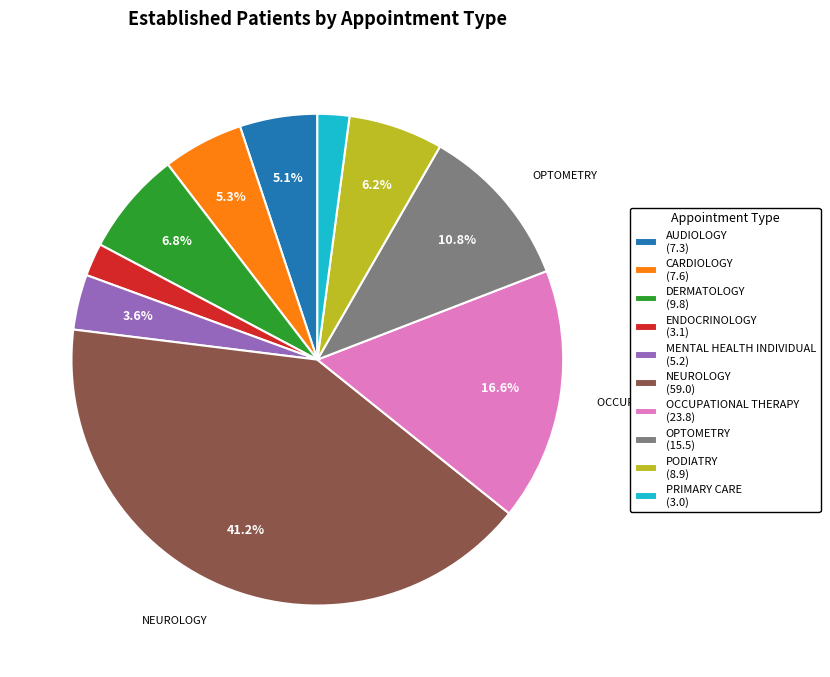

Combined, do OCCUPATIONAL THERAPY and ENDOCRINOLOGY account for over 50%?

No